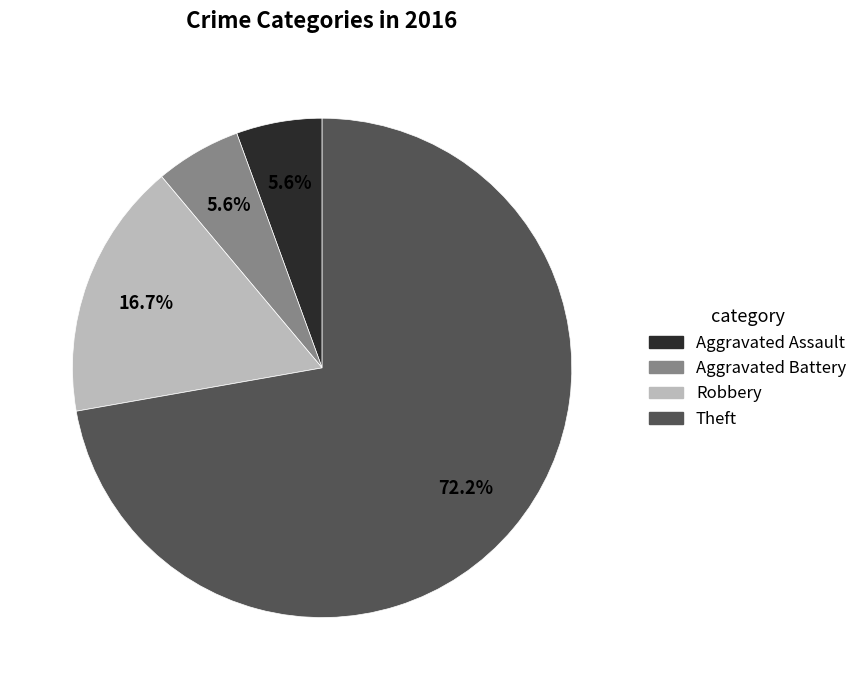

Which has a higher value, Theft or Aggravated Assault?

Theft